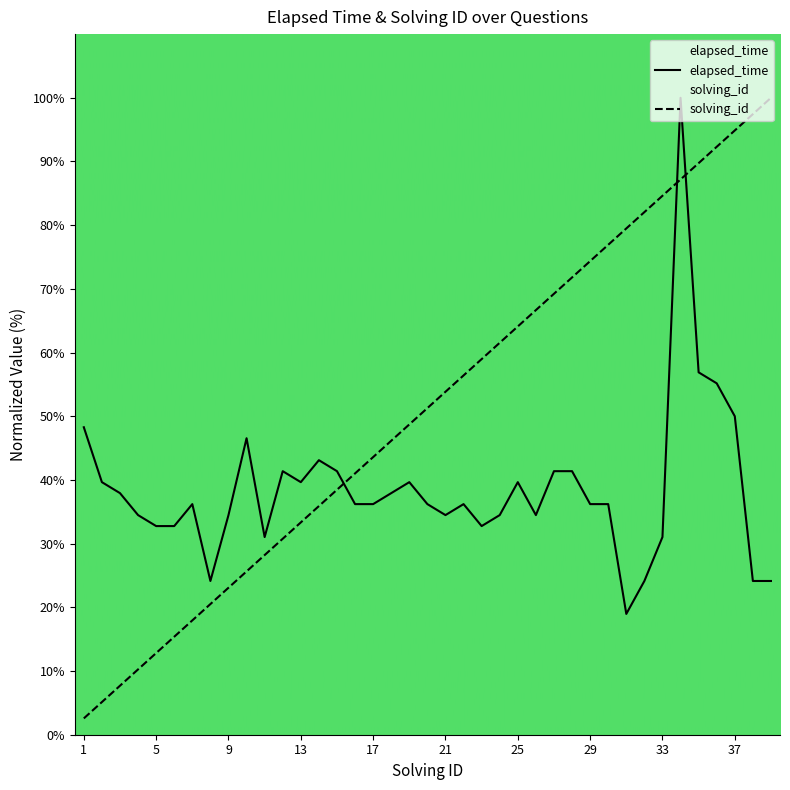

How many times do elapsed_time and solving_id cross each other?

3